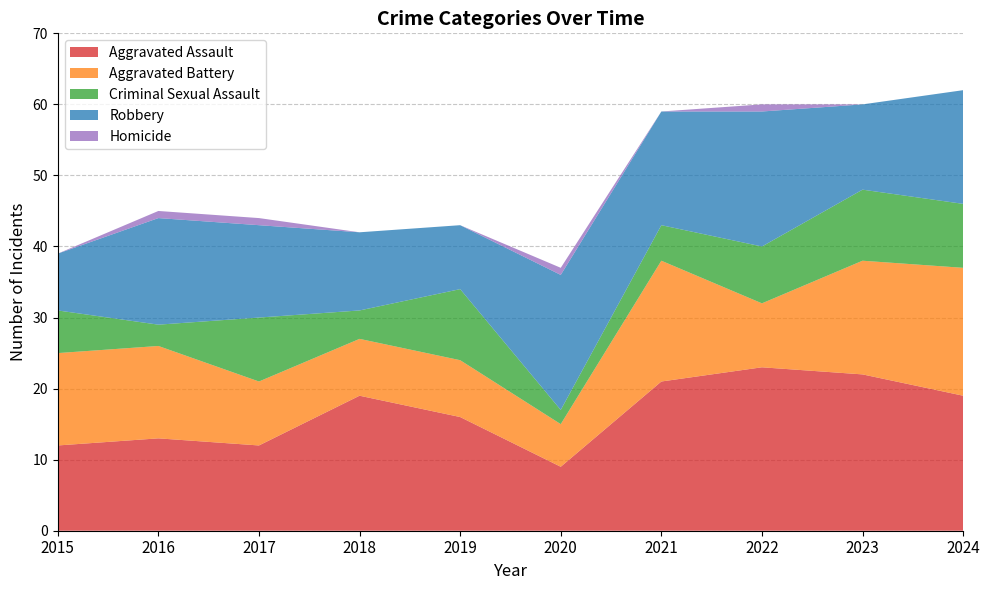

Reading left to right, list all the values displayed in this chart.

Aggravated Assault: 12	13	12	19	16	9	21	23	22	19
Aggravated Battery: 13	13	9	8	8	6	17	9	16	18
Criminal Sexual Assault: 6	3	9	4	10	2	5	8	10	9
Robbery: 8	15	13	11	9	19	16	19	12	16
Homicide: 0	1	1	0	0	1	0	1	0	0